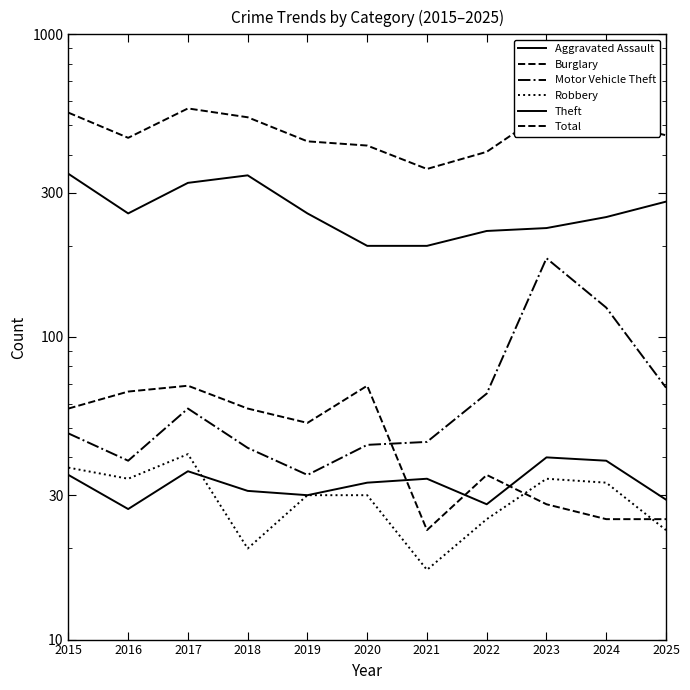

What is the total value across all series at 2016?

877